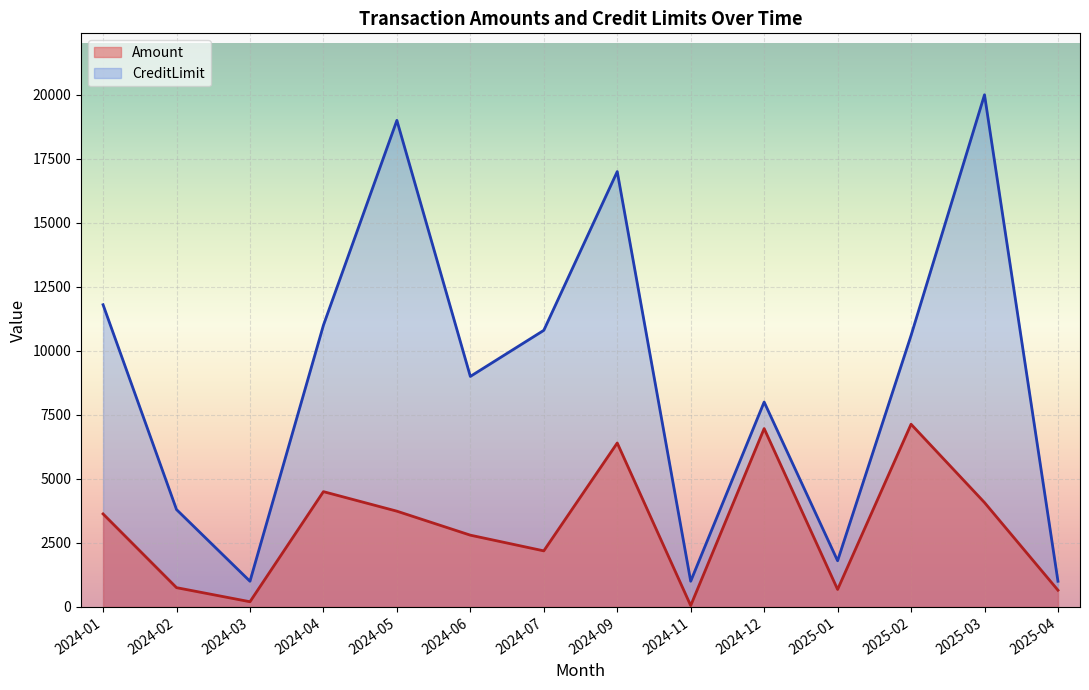

What are all the series names shown in the legend?

Amount, CreditLimit